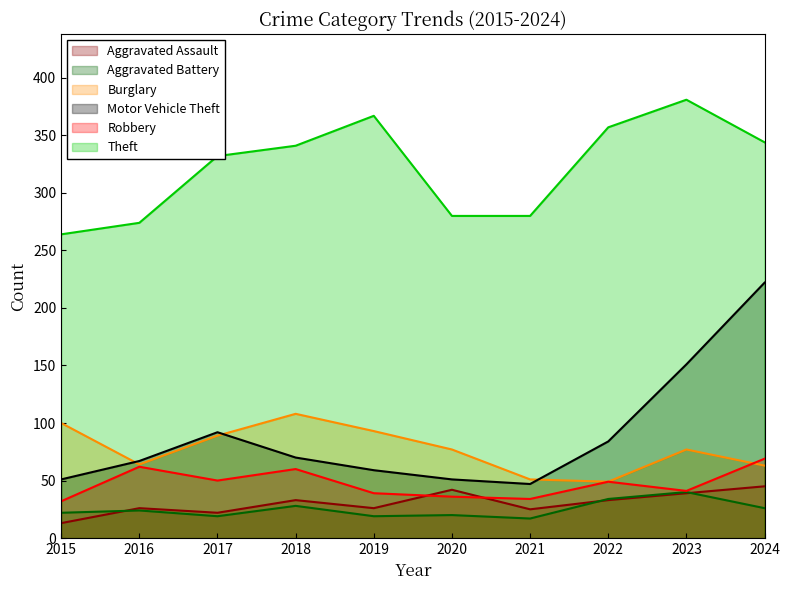

What are all the series names shown in the legend?

Aggravated Assault, Aggravated Battery, Burglary, Motor Vehicle Theft, Robbery, Theft